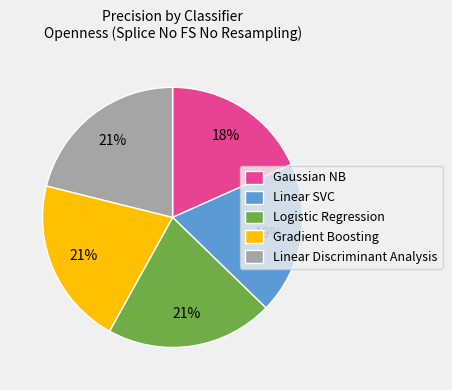

Which slice is the smallest?

Gaussian NB